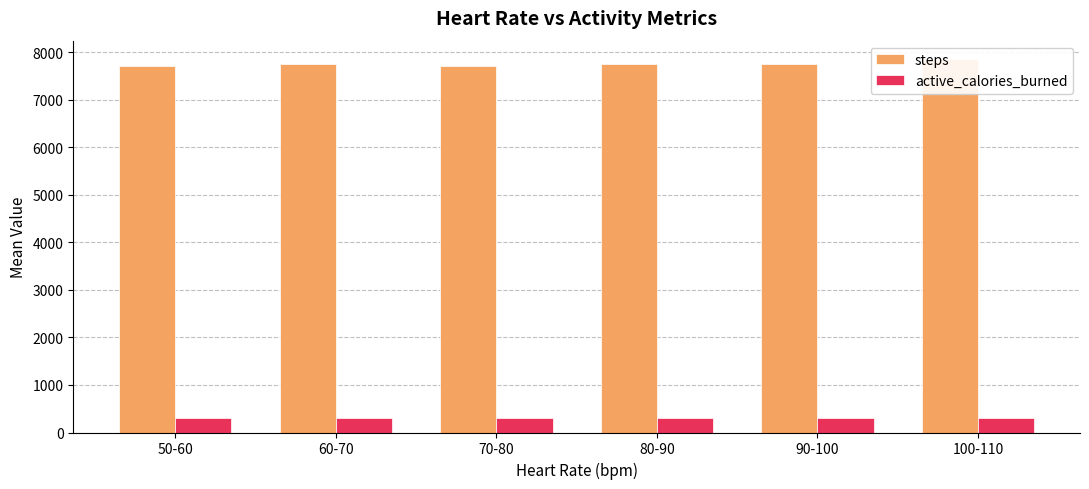

Which category has the highest value in the active_calories_burned series?

100-110